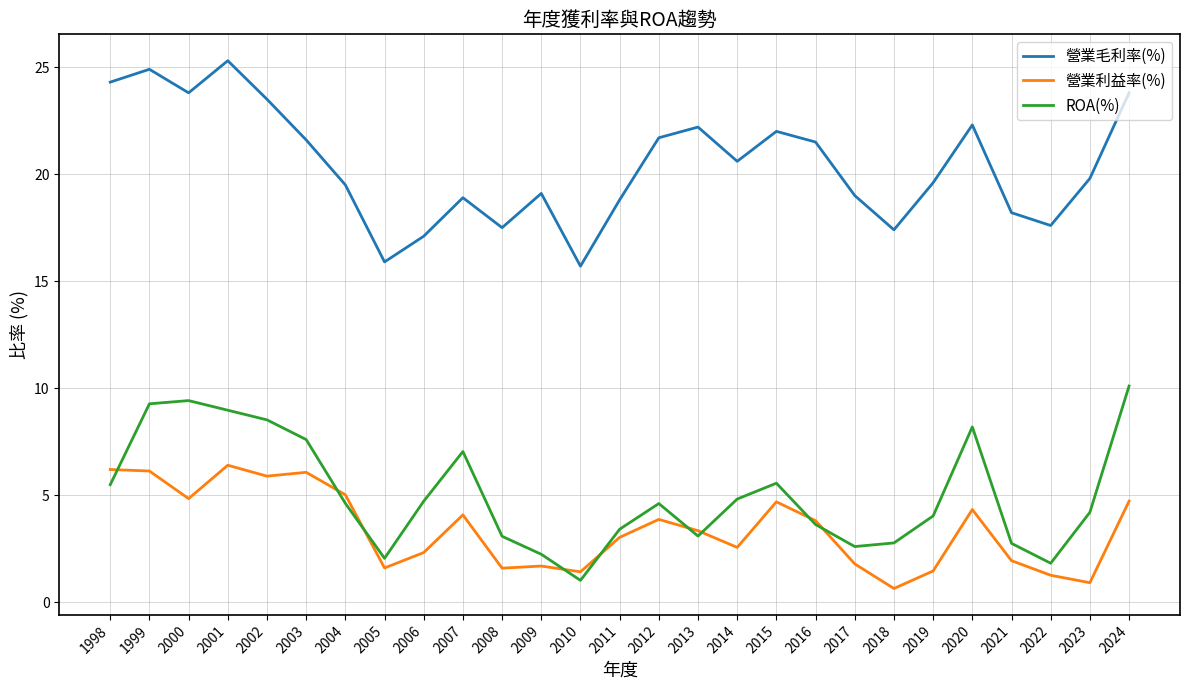

What is the total value across all series at 2024?

38.6